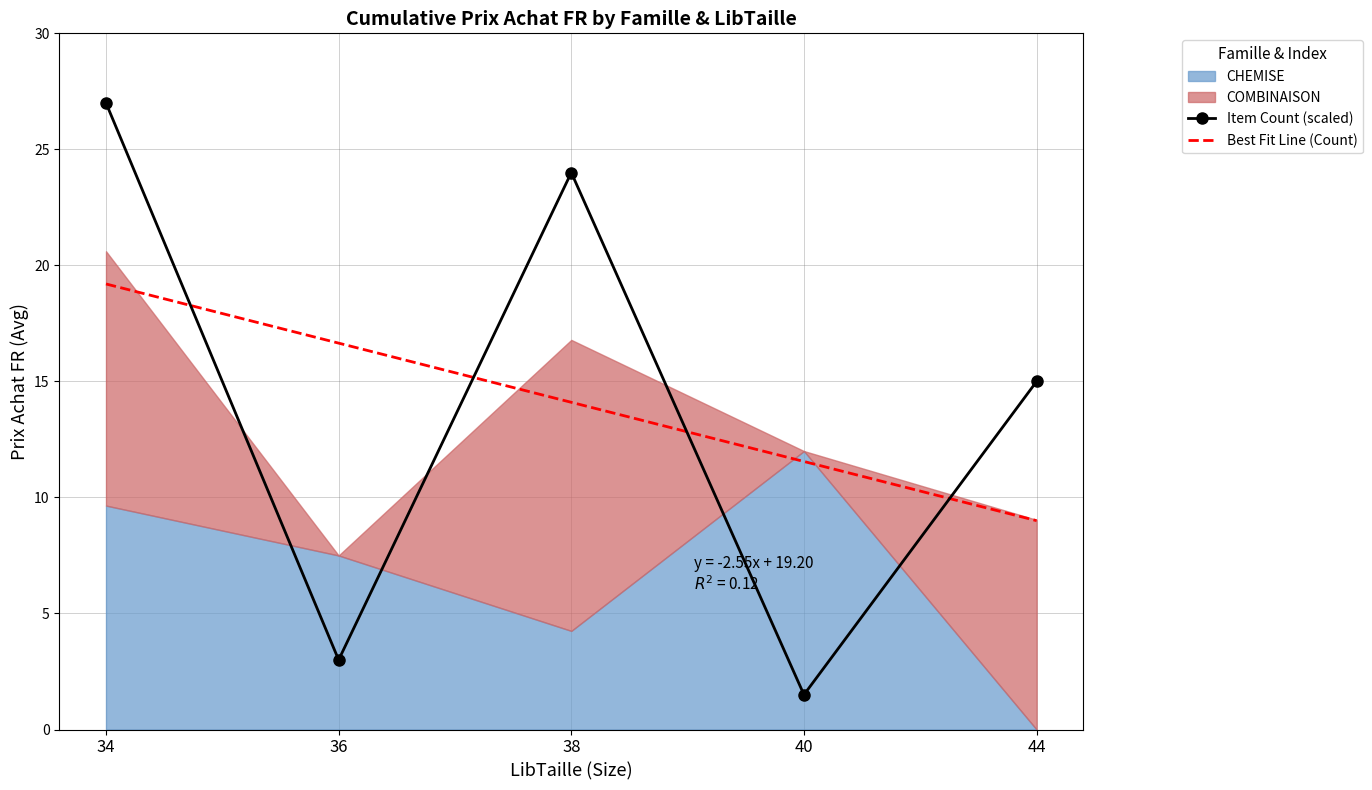

How many interior local valleys does the Item Count (scaled) series have?

2